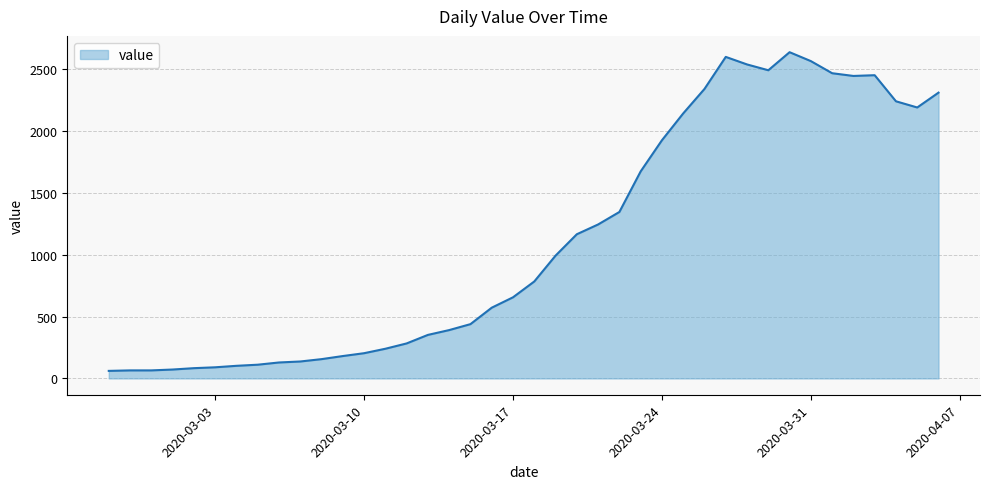

How many lines are shown in the chart?

1